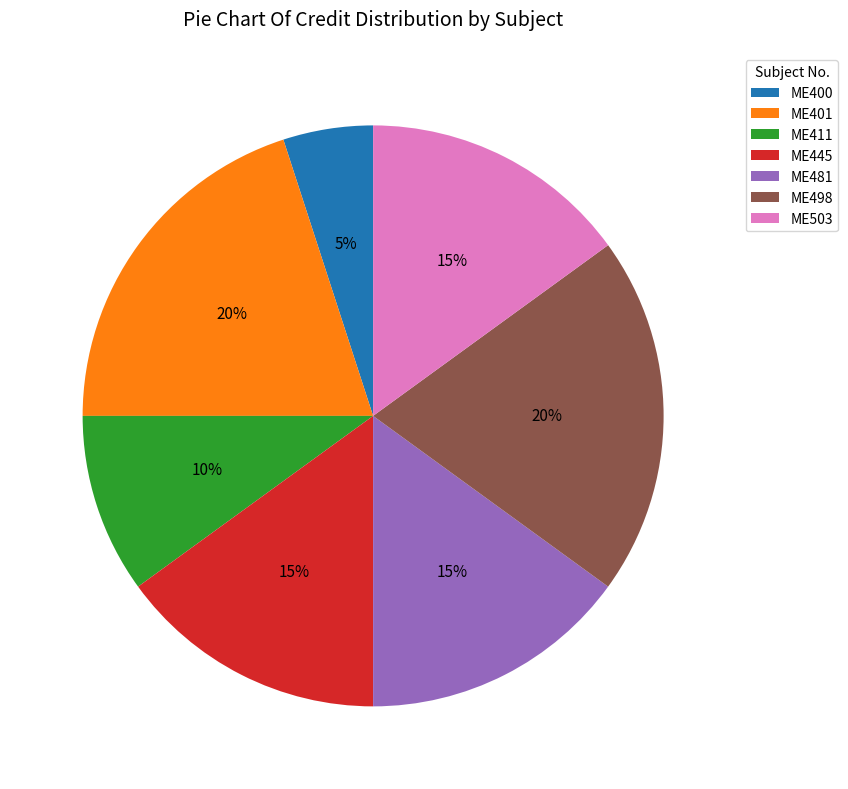

Does ME411 represent more than half of the total?

No